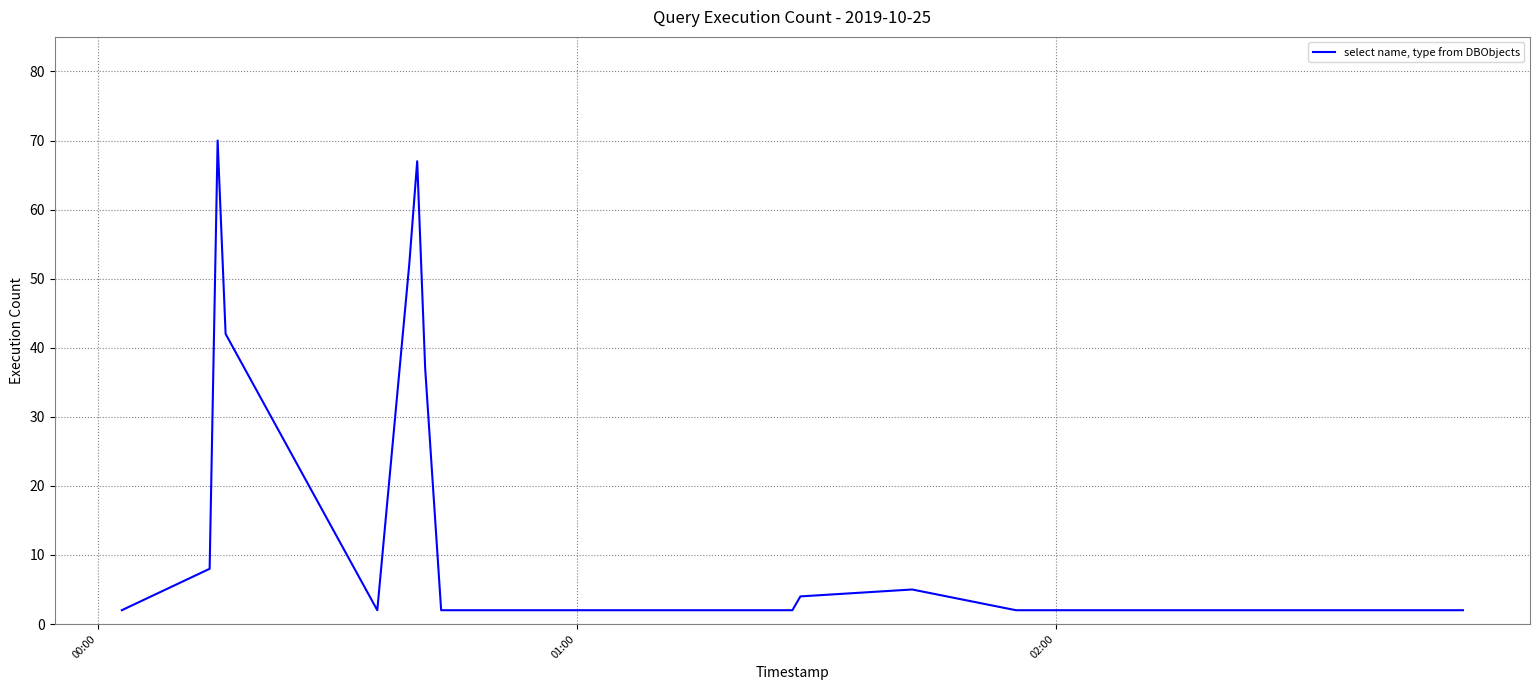

What is the difference between the maximum and minimum values?

68